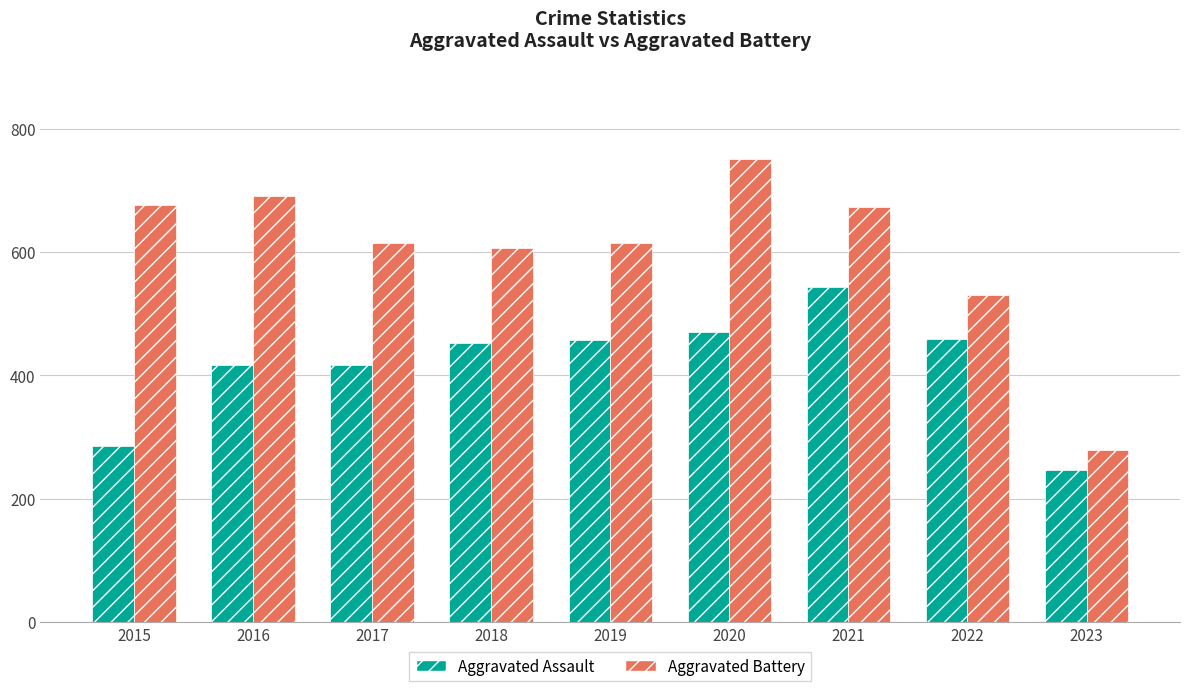

Which series has the largest range (max minus min)?

Aggravated Battery